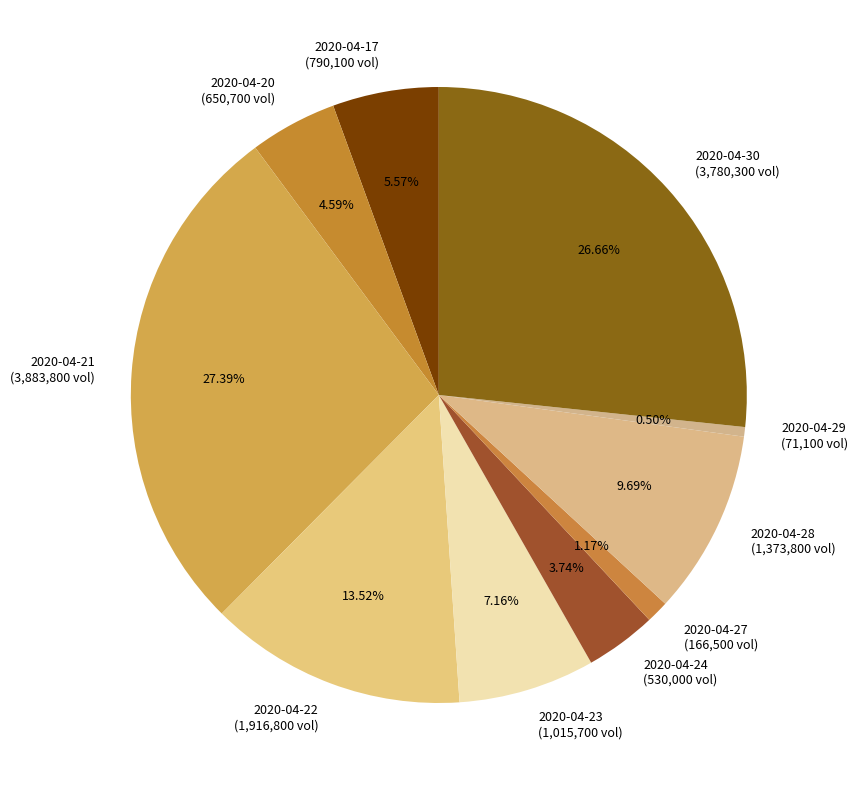

Is there any slice that represents more than half of the pie?

No